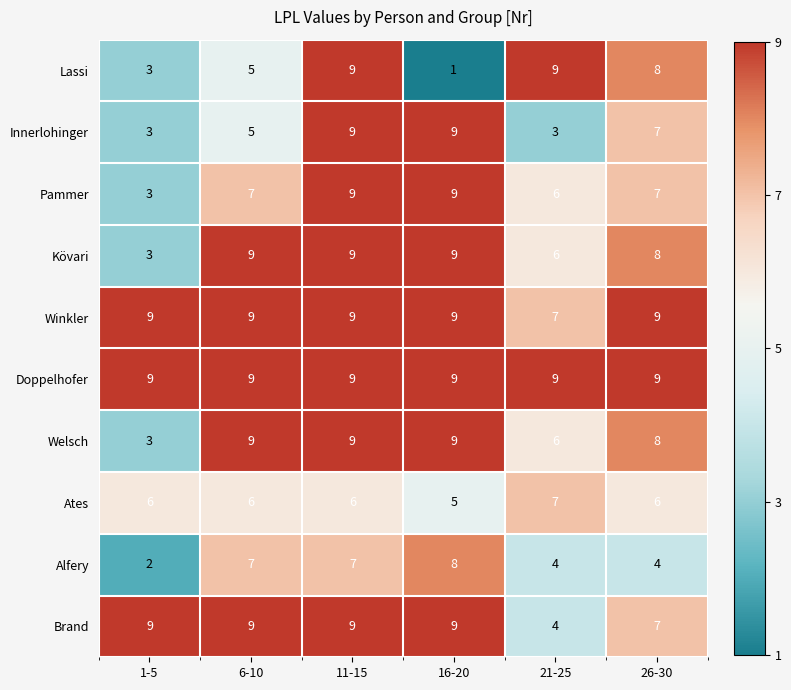

What is the difference between the maximum and second lowest values in the Pammer series?

3